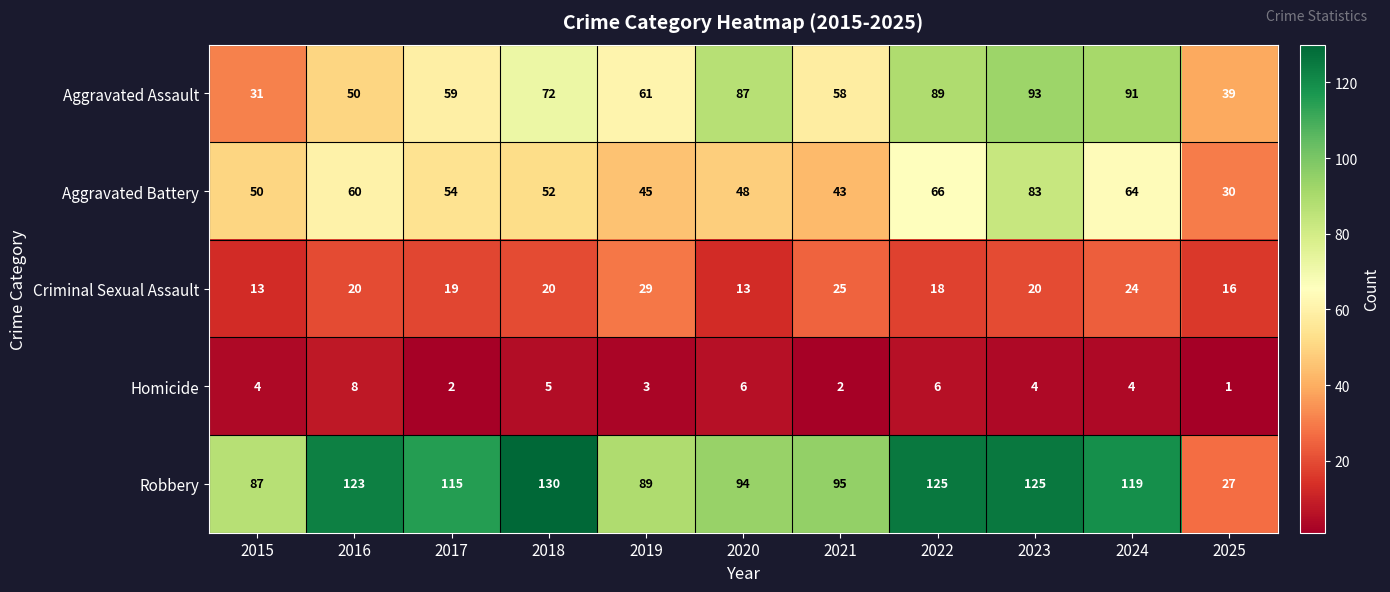

Which series has the widest spread of values?

Robbery